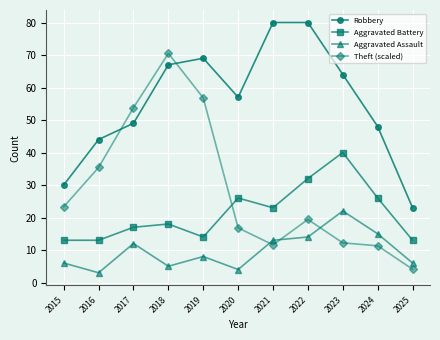

Rank the series by their maximum value, from lowest to highest.

Aggravated Assault, Aggravated Battery, Theft (scaled), Robbery